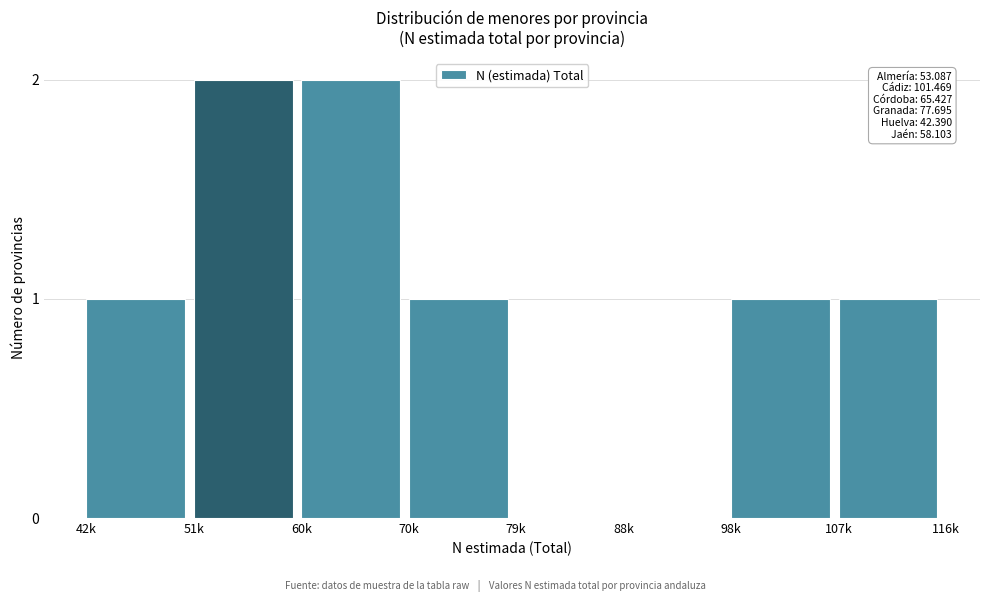

Reading left to right, transcribe all the data shown in this chart.

42k=1	51k=2	60k=2	70k=1	79k=0	88k=0	98k=1	107k=1